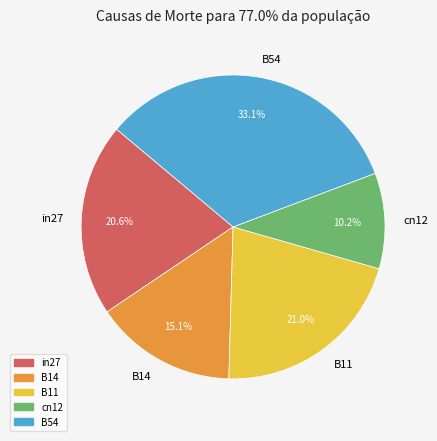

To the nearest percent, what percentage of the pie is B54?

33%